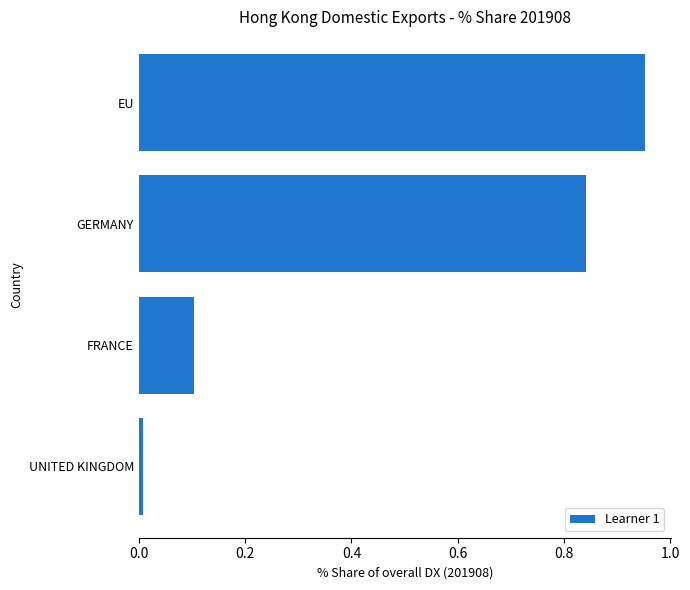

List the labels in order of value, smallest first.

UNITED KINGDOM, FRANCE, GERMANY, EU